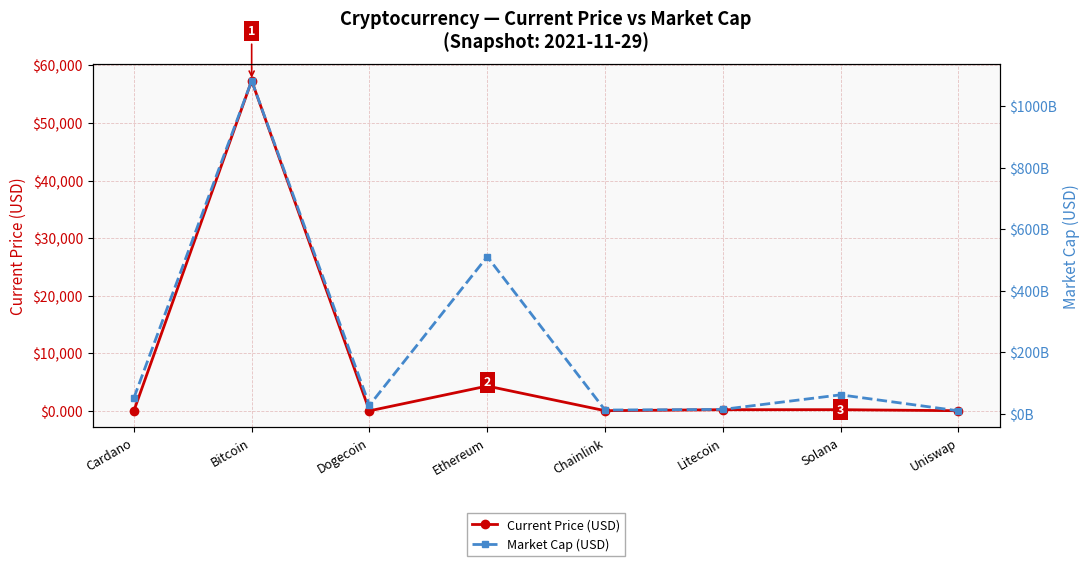

Which series changed the most between Ethereum and Litecoin?

Market Cap (USD)